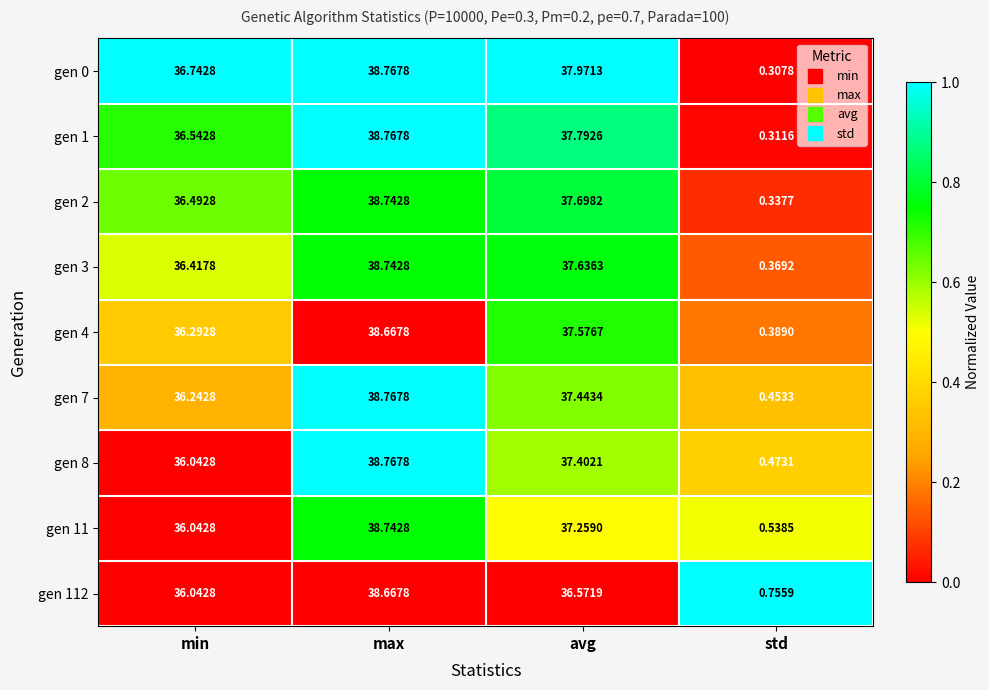

List the labels in order of gen 0 value, largest first.

max, avg, min, std